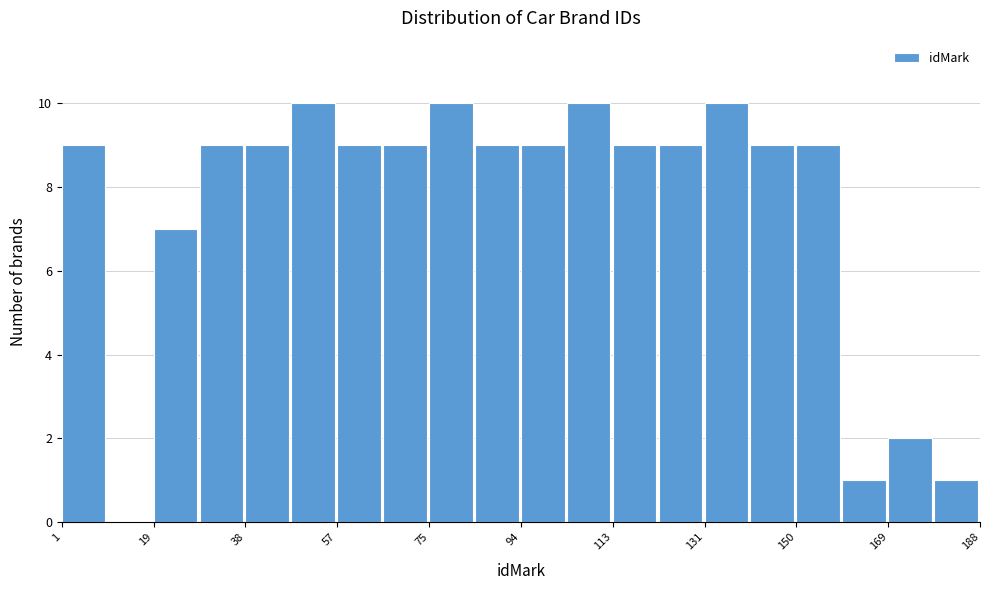

Reading left to right, transcribe this chart: for each bar, give the range it covers on the x-axis and its height. Neither the bar edges nor the heights are printed on the chart, so give them approximately, as read against the axes.

2 to 10: 9
10 to 20: 0
20 to 30: 7
30 to 38: 9
38 to 48: 9
48 to 58: 10
58 to 66: 9
66 to 76: 9
76 to 86: 10
86 to 94: 9
94 to 104: 9
104 to 114: 10
114 to 122: 9
122 to 132: 9
132 to 142: 10
142 to 150: 9
150 to 160: 9
160 to 170: 1
170 to 178: 2
178 to 188: 1